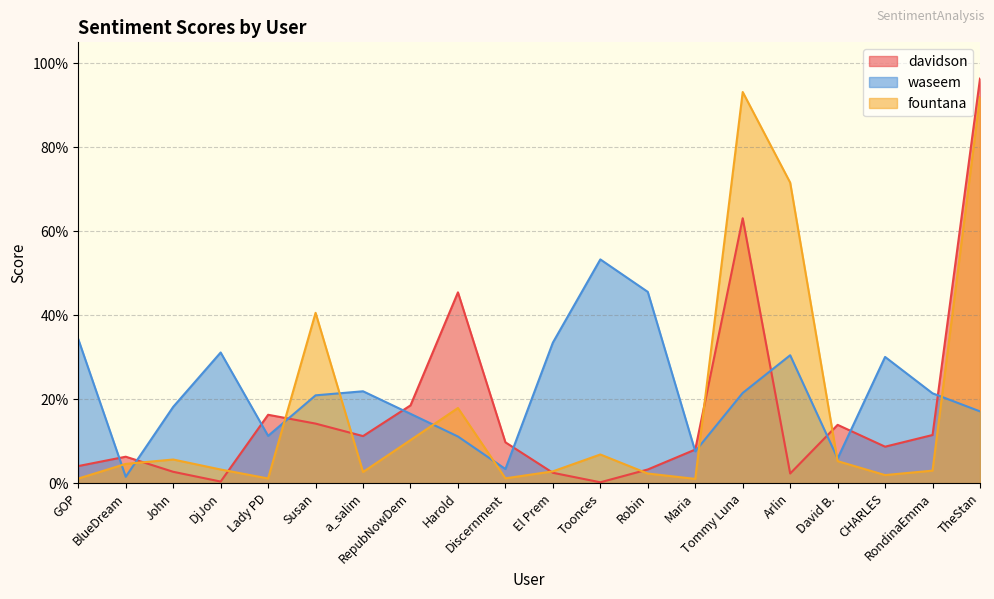

At which category does fountana reach its first local valley?

Lady PD